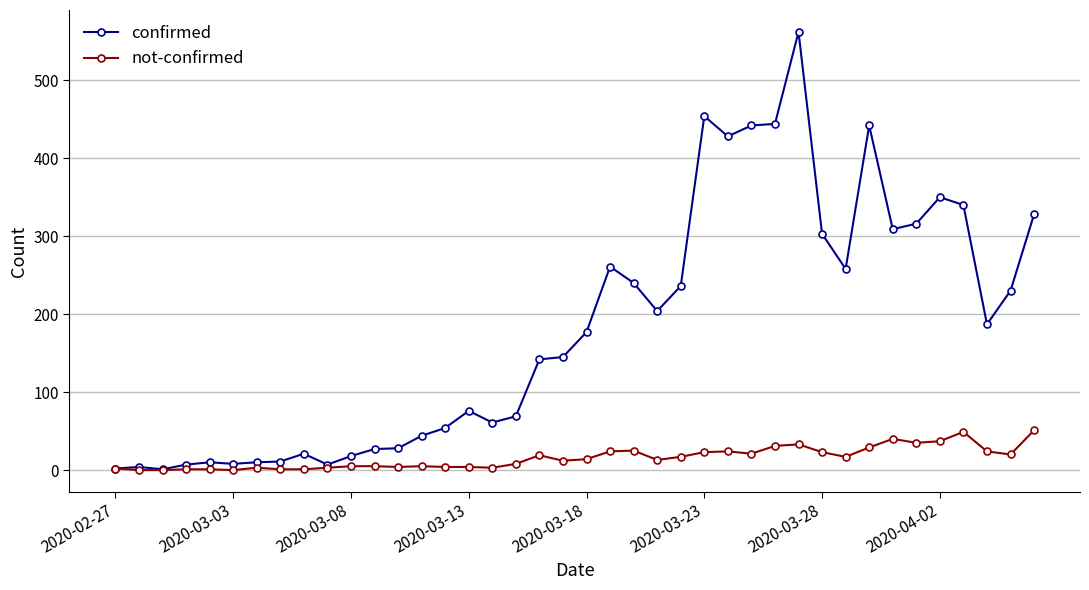

Rank the series by their maximum value, from highest to lowest.

confirmed, not-confirmed